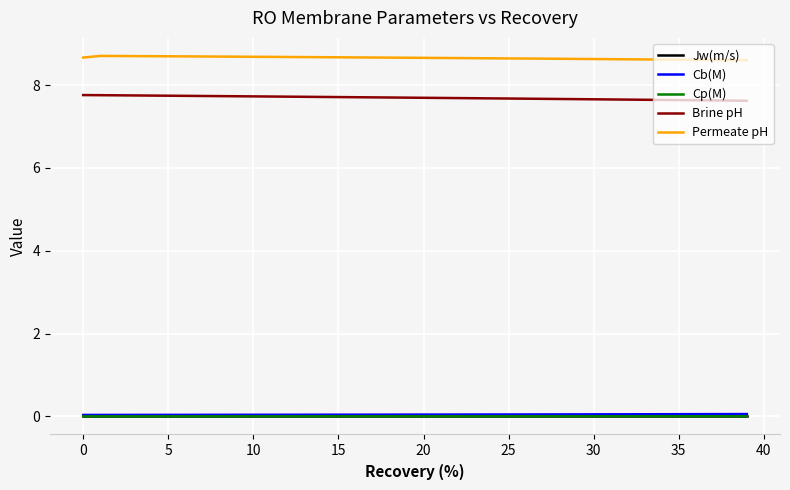

What is the maximum value shown in the chart?

8.7